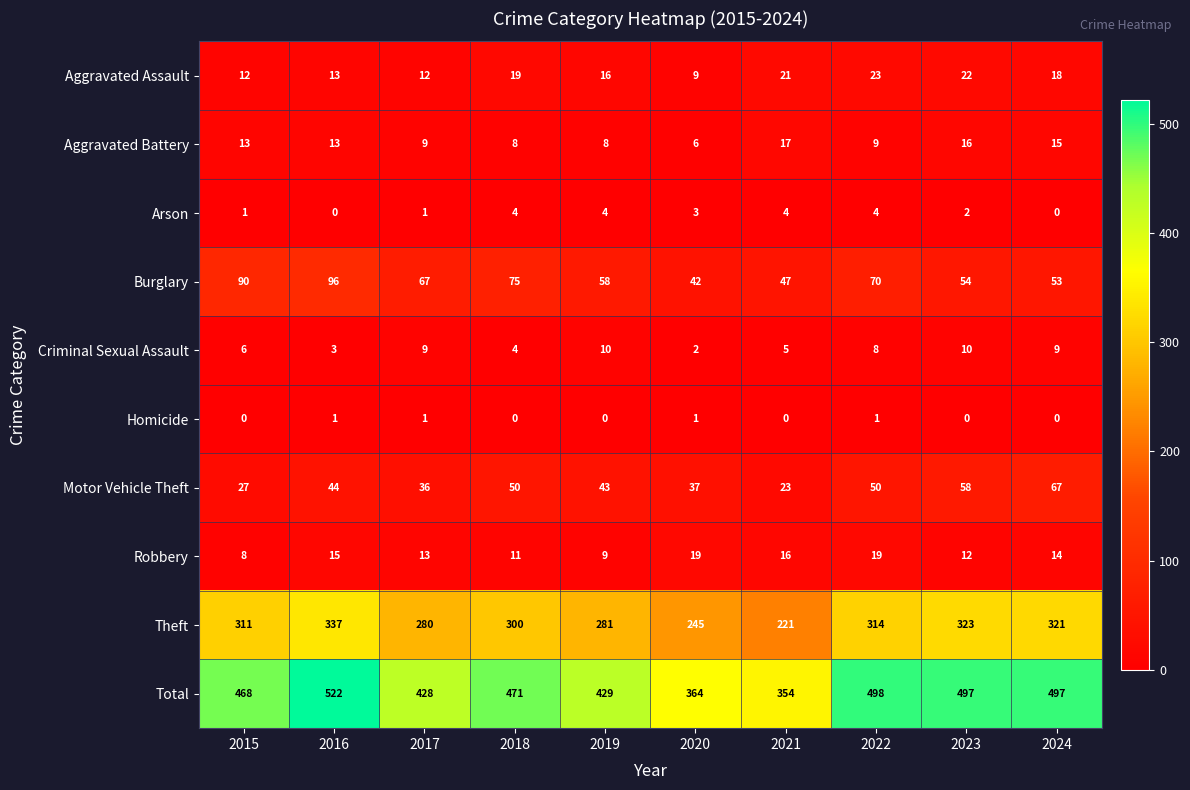

At which category does the chart reach its peak across all series?

2016